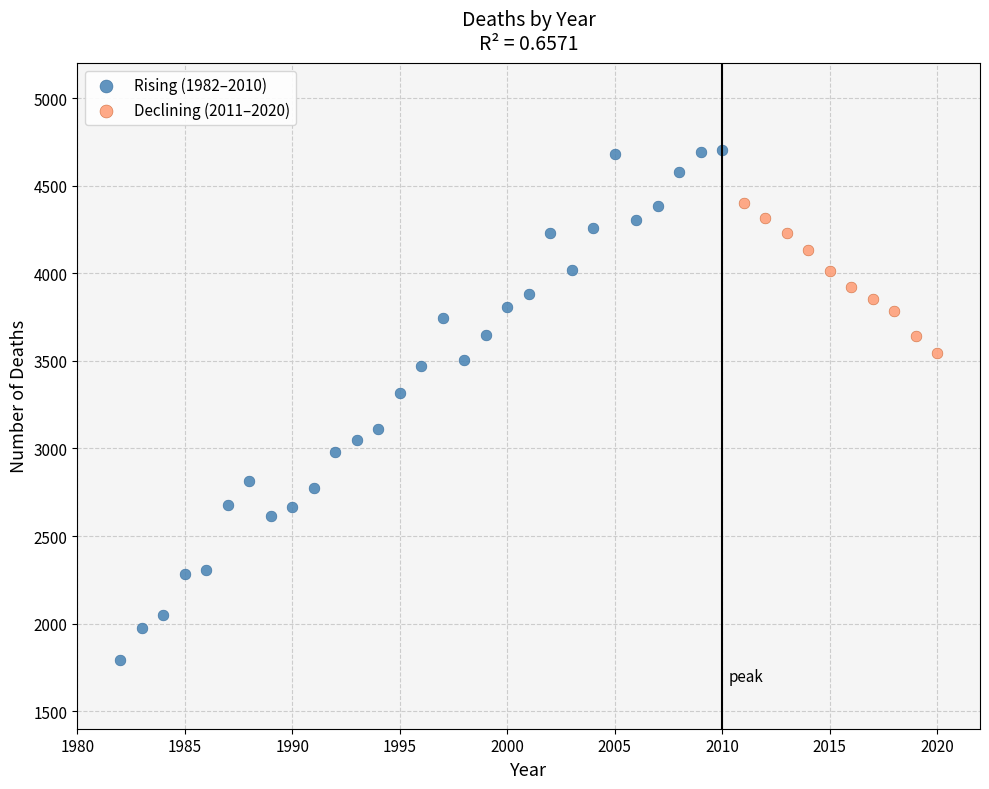

Which series contains the lowest Y value?

Rising (1982–2010)